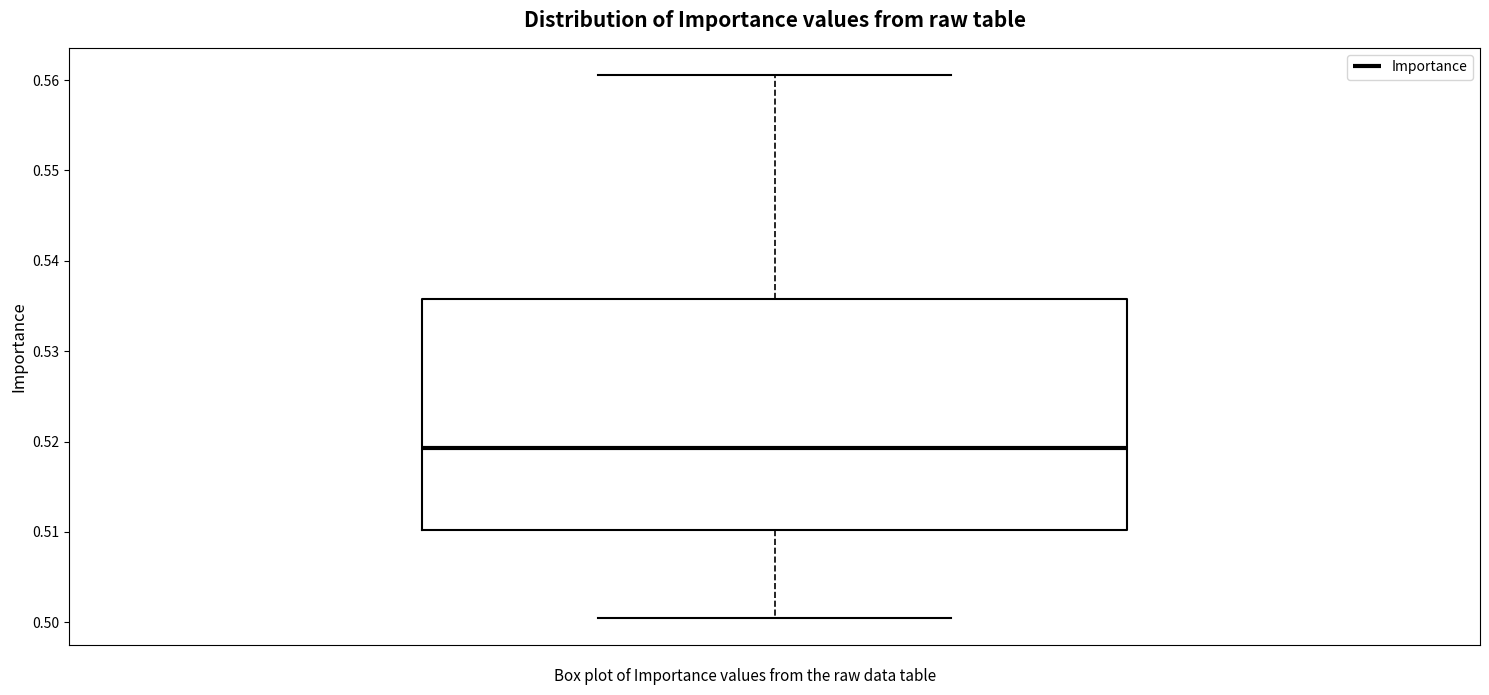

Read this box plot against the y-axis: the position of the median line, the range covered by the box, and the ends of both whiskers. The values are not printed on the chart, so give them approximately, as read against the axis.

median 0.519, box 0.510 to 0.536, whiskers 0.500 to 0.561